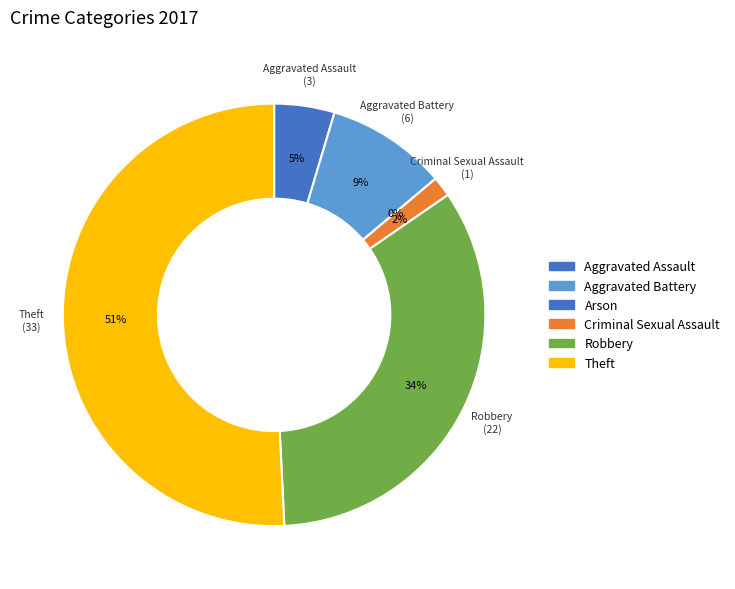

Rank the categories by value from lowest to highest.

Arson, Criminal Sexual Assault, Aggravated Assault, Aggravated Battery, Robbery, Theft